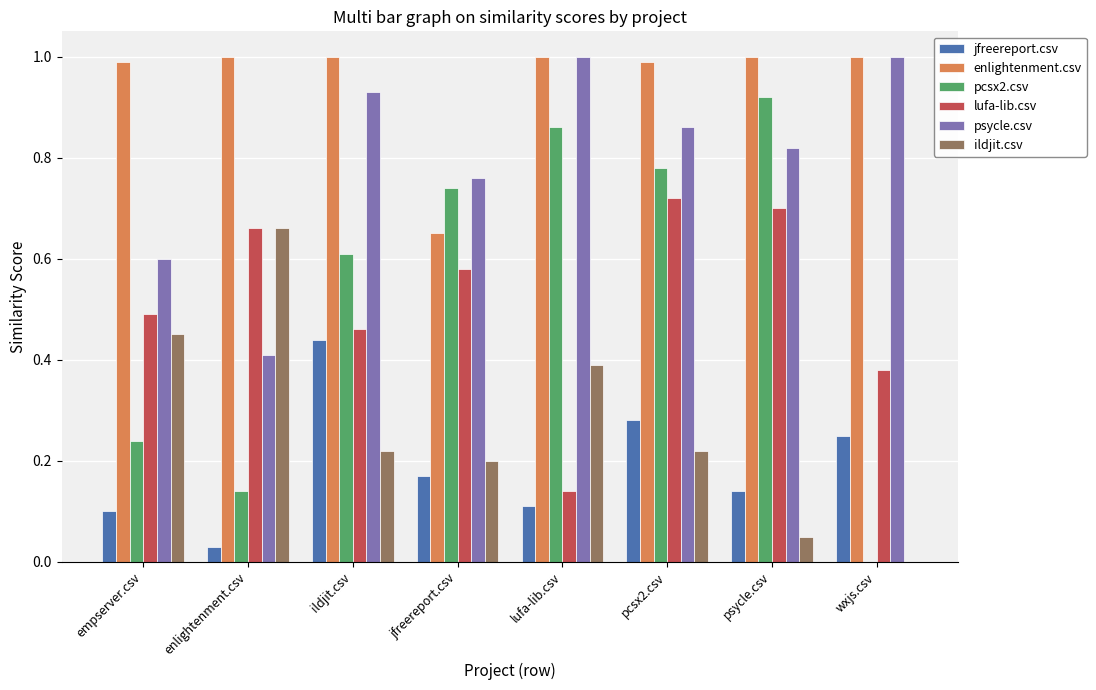

What is the total value across all series at pcsx2.csv?

3.9